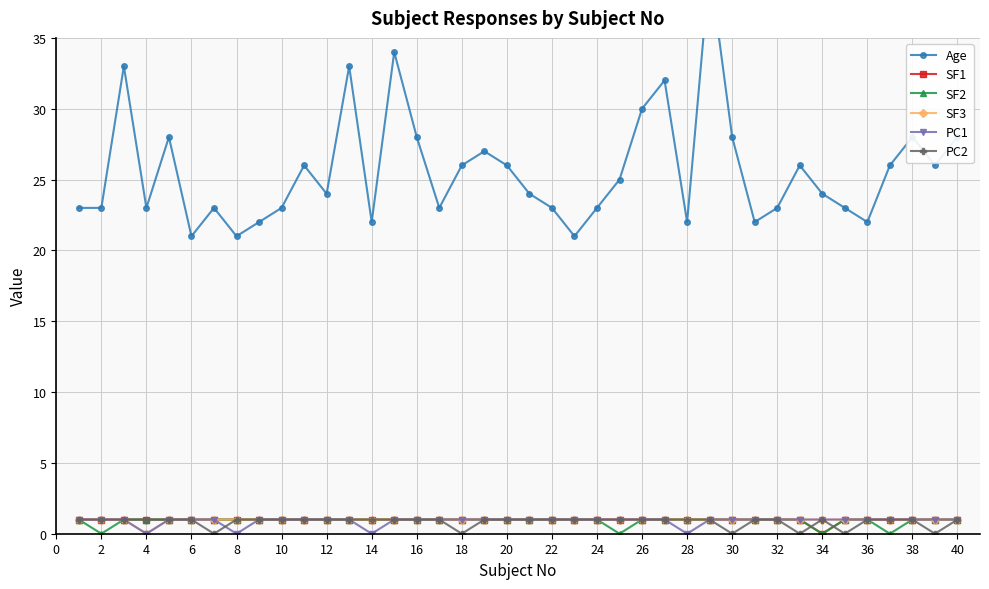

Where is the first local minimum for SF2?

2